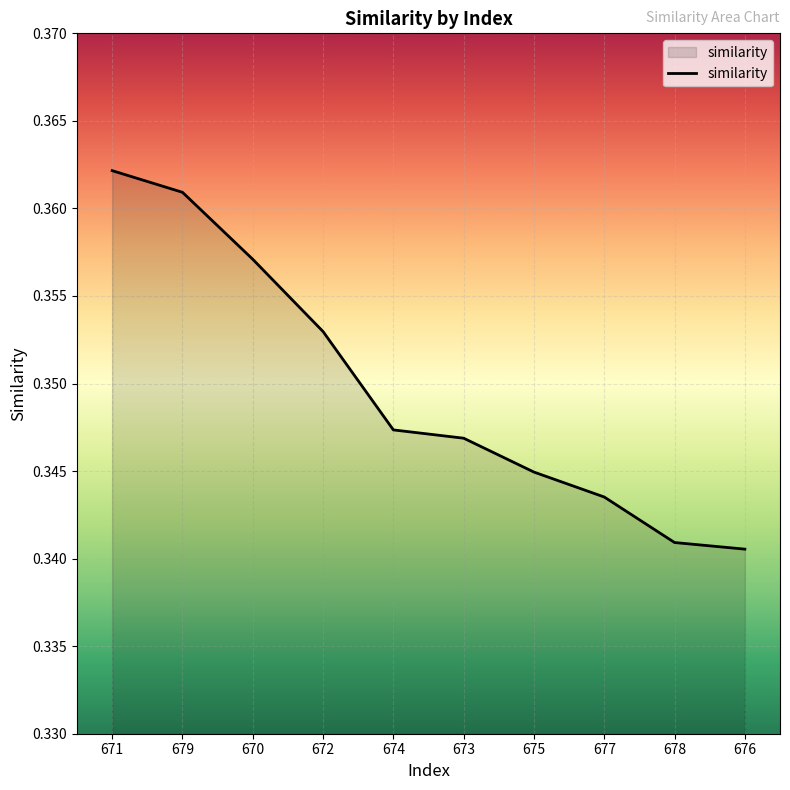

Rank the categories by value from lowest to highest.

676, 678, 677, 675, 673, 674, 672, 670, 679, 671